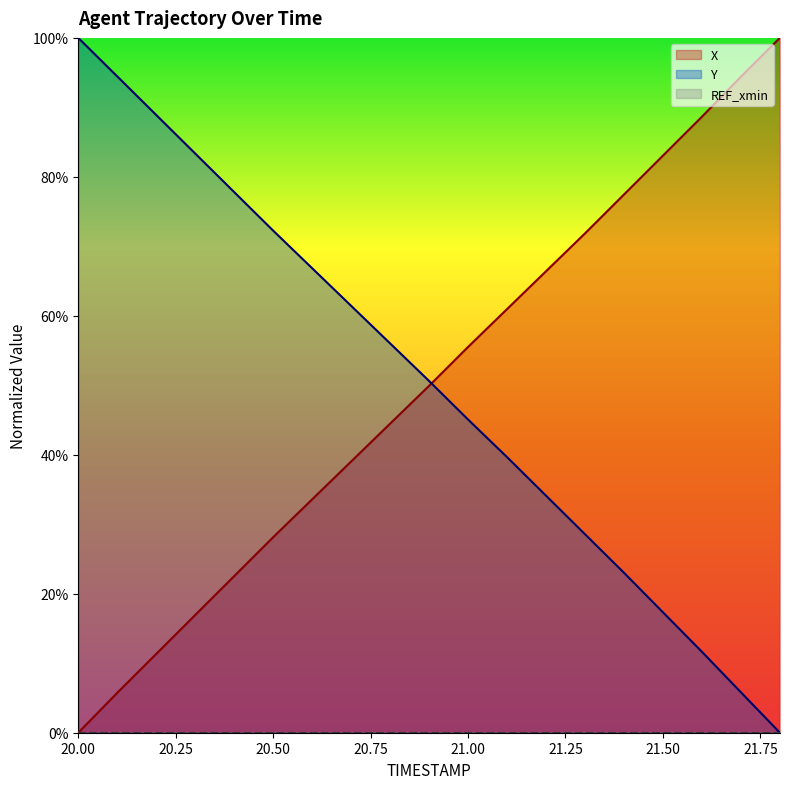

What is the label of the 6th point from the right?

21.3